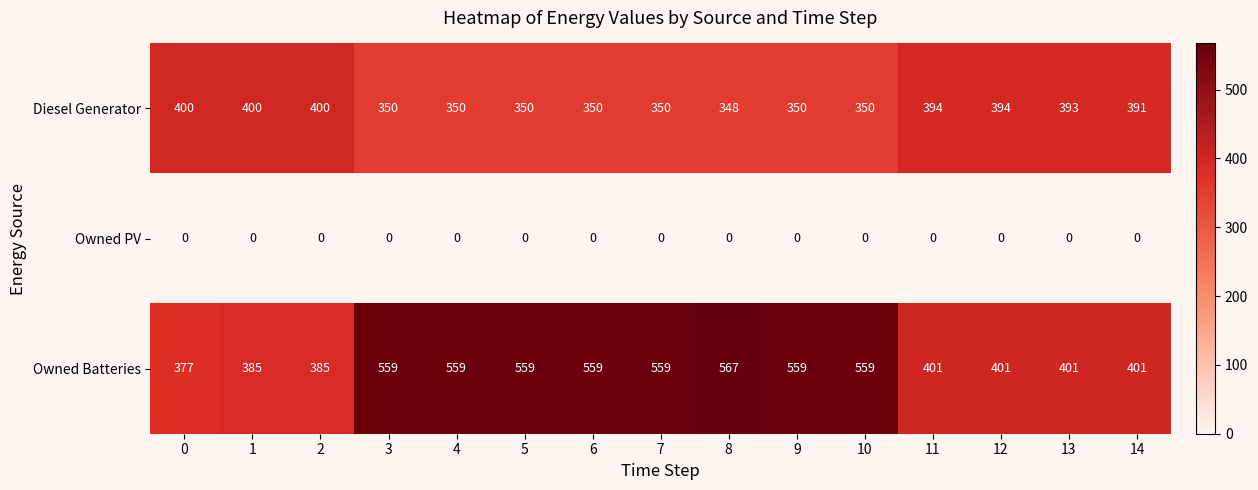

What is the total value across all series at 14?

792